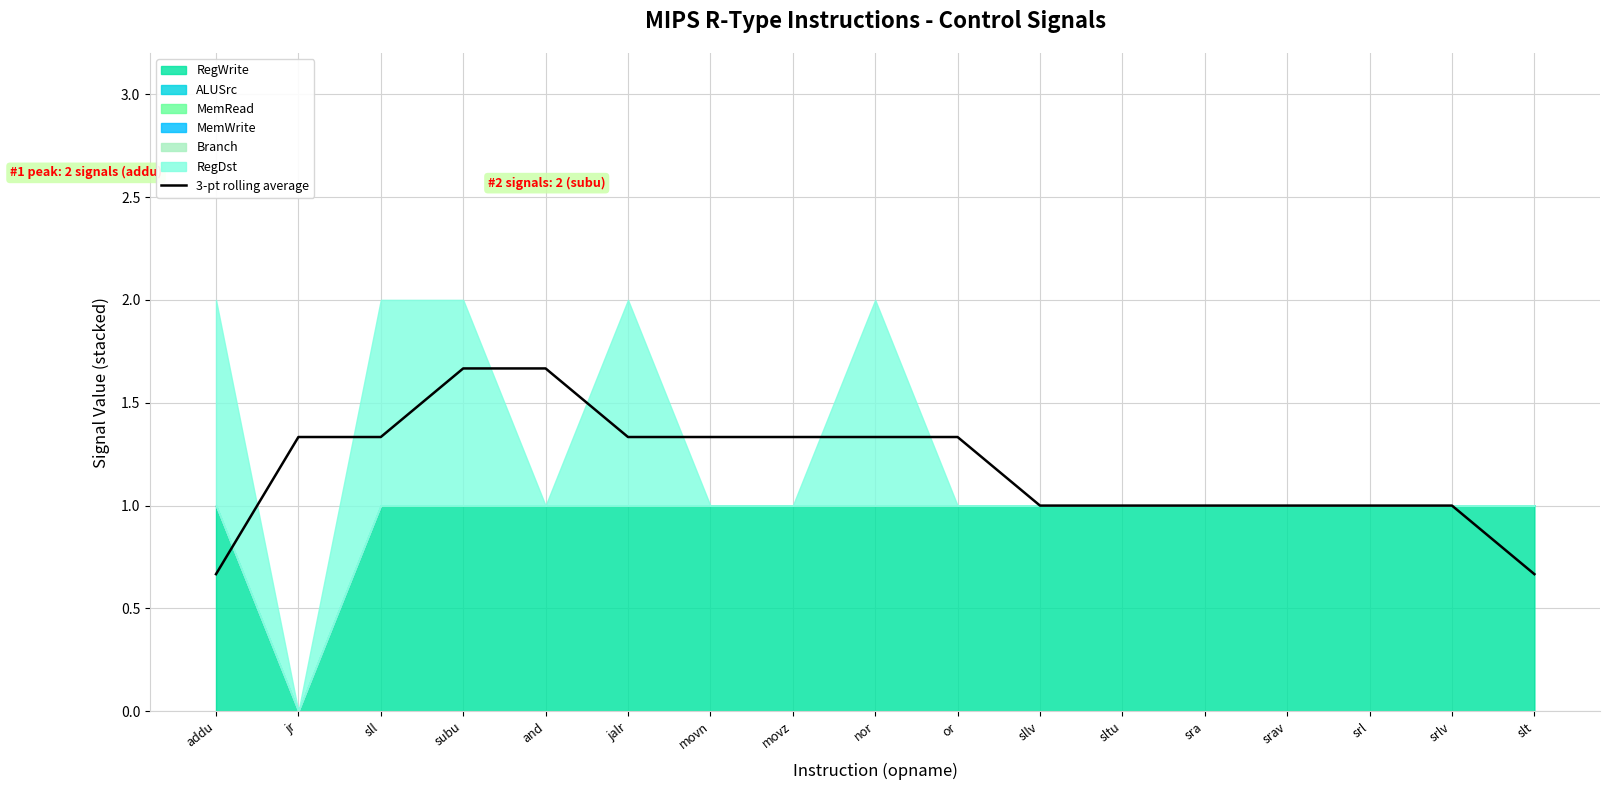

Where is the data nearest to the value 1?

sllv